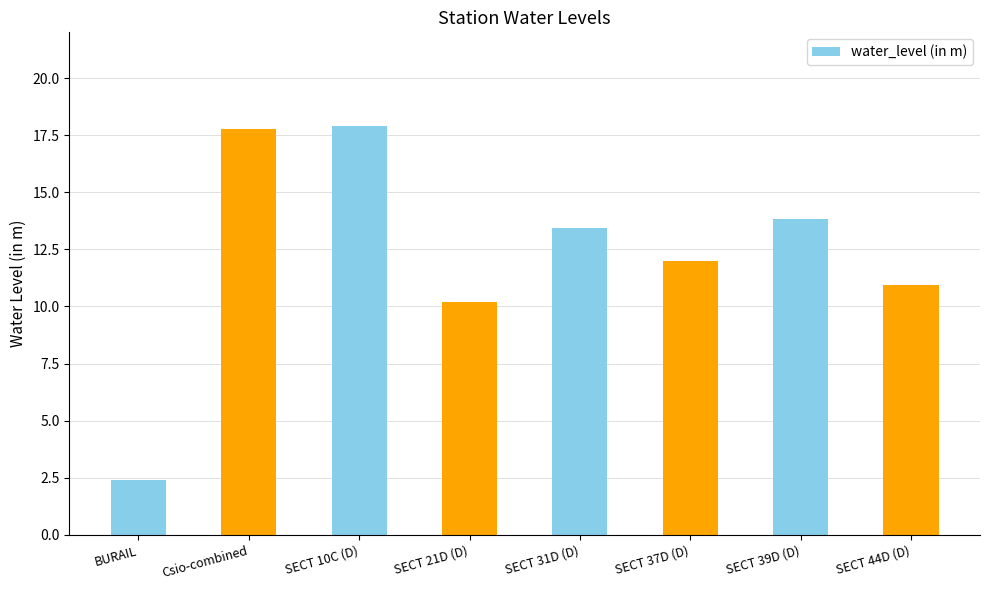

Does the chart contain stacked bars?

No